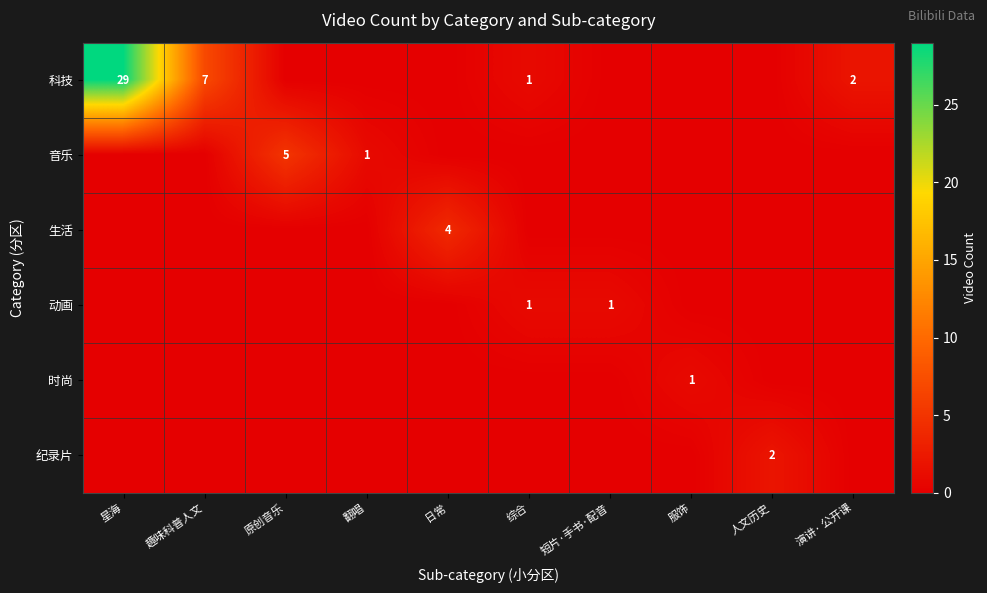

Which series has the largest range (max minus min)?

科技